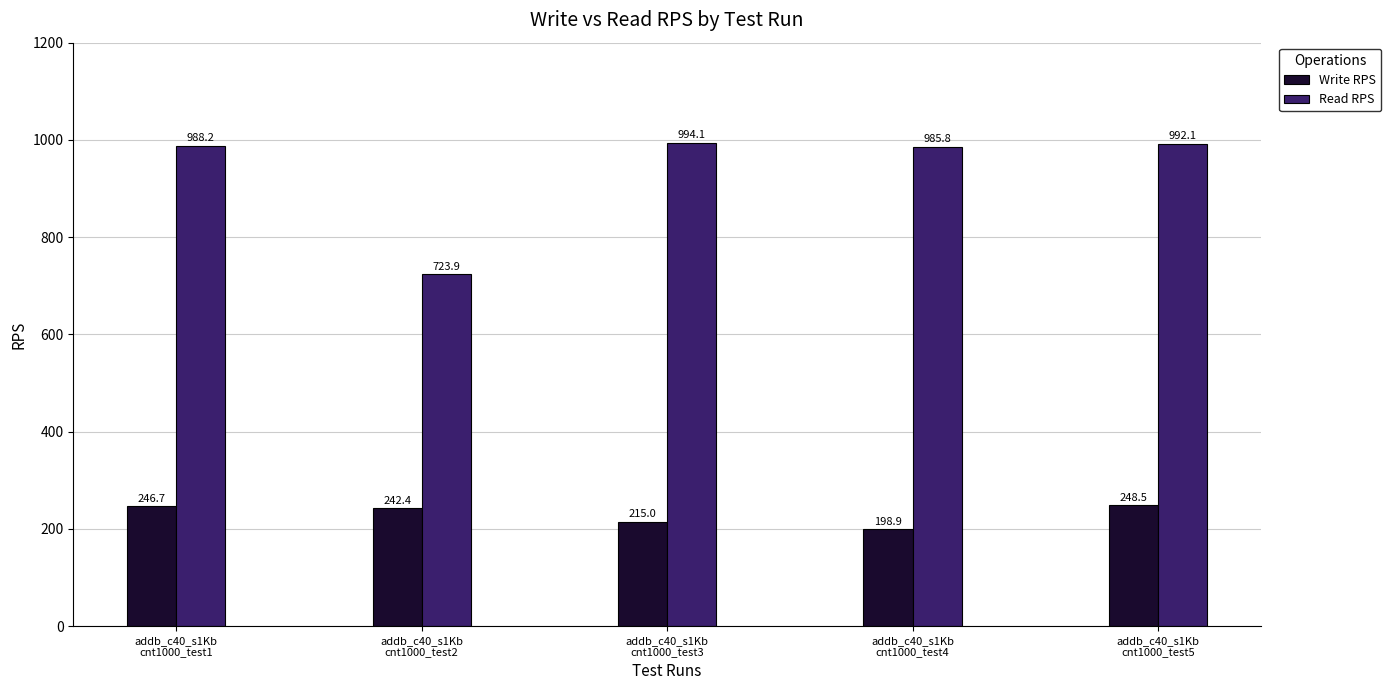

At which label does Write RPS reach its minimum?

addb_c40_s1Kb
cnt1000_test4